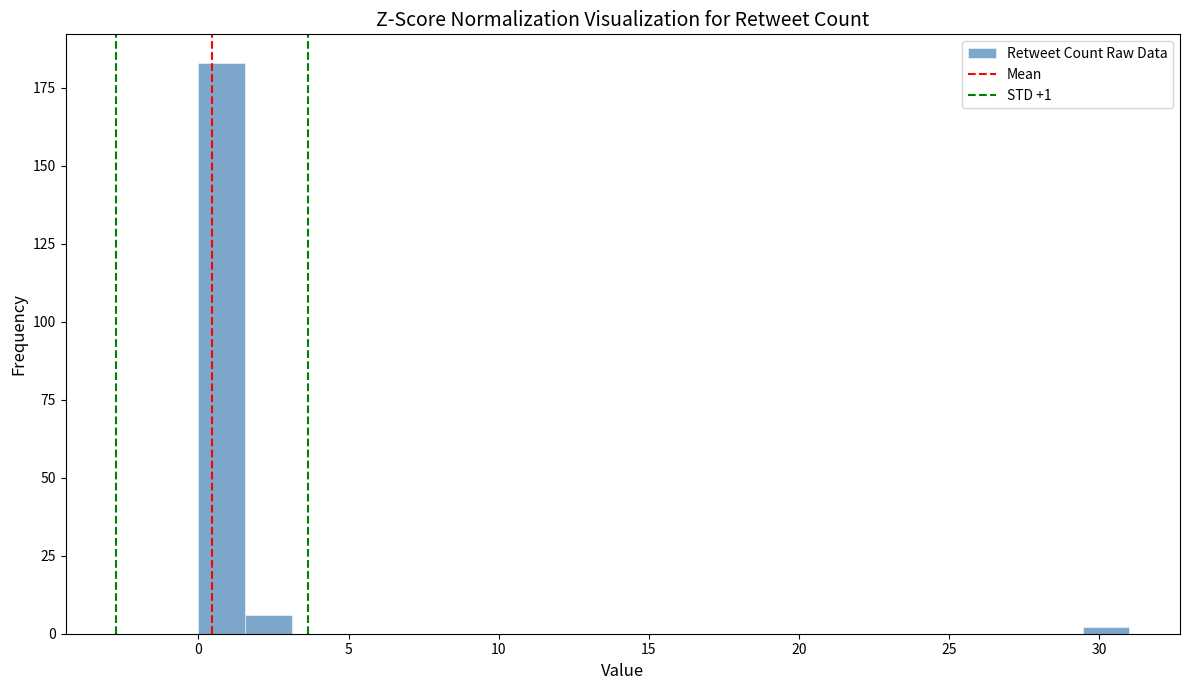

Around what value on the x-axis is the tallest bar? Give the approximate position of its centre, as read against the axis.

1.0